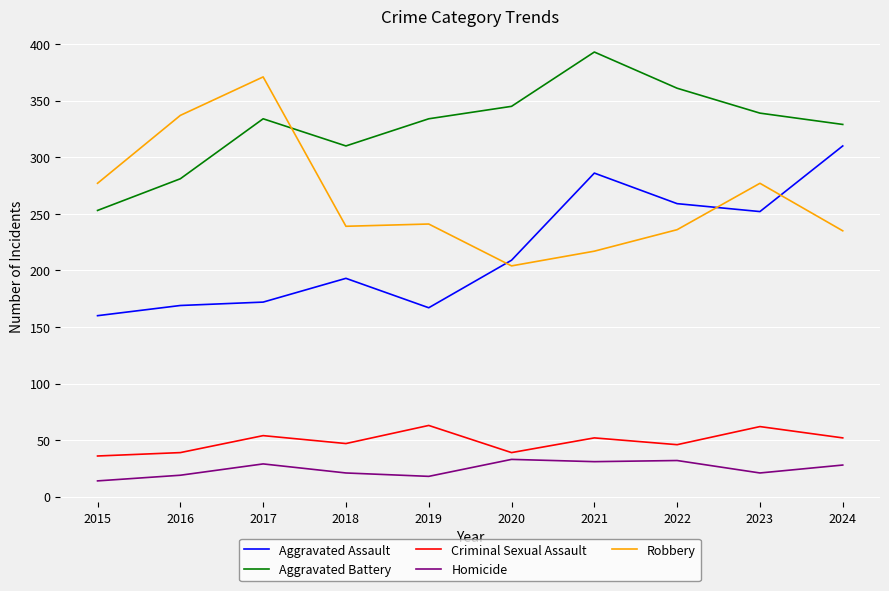

Does the chart have visible grid lines?

Yes